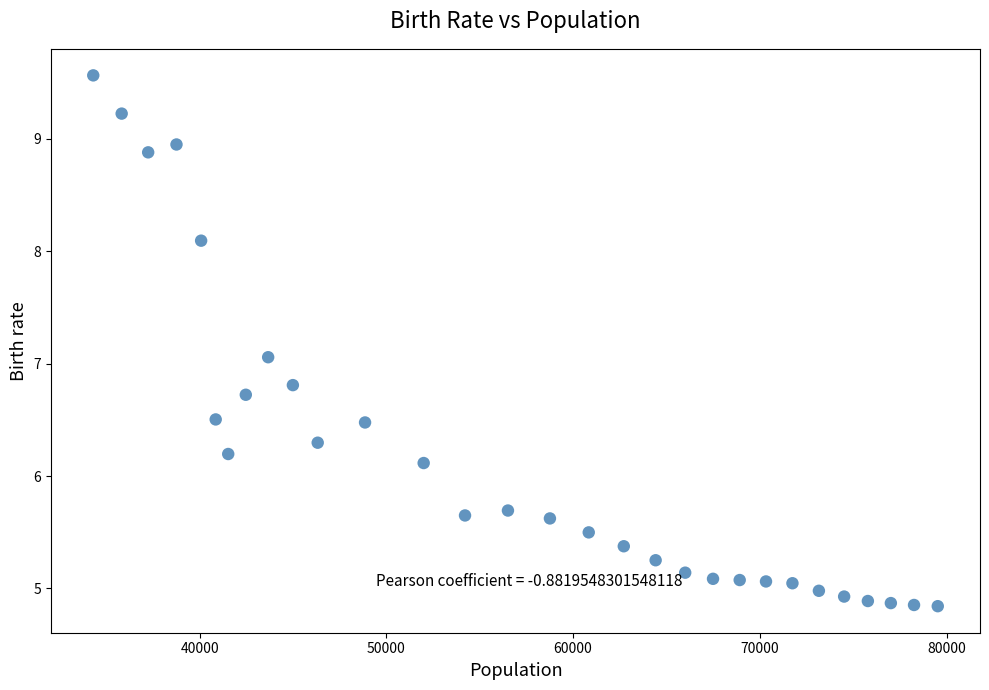

What Y value in the scatter plot is closest to 7?

7.1